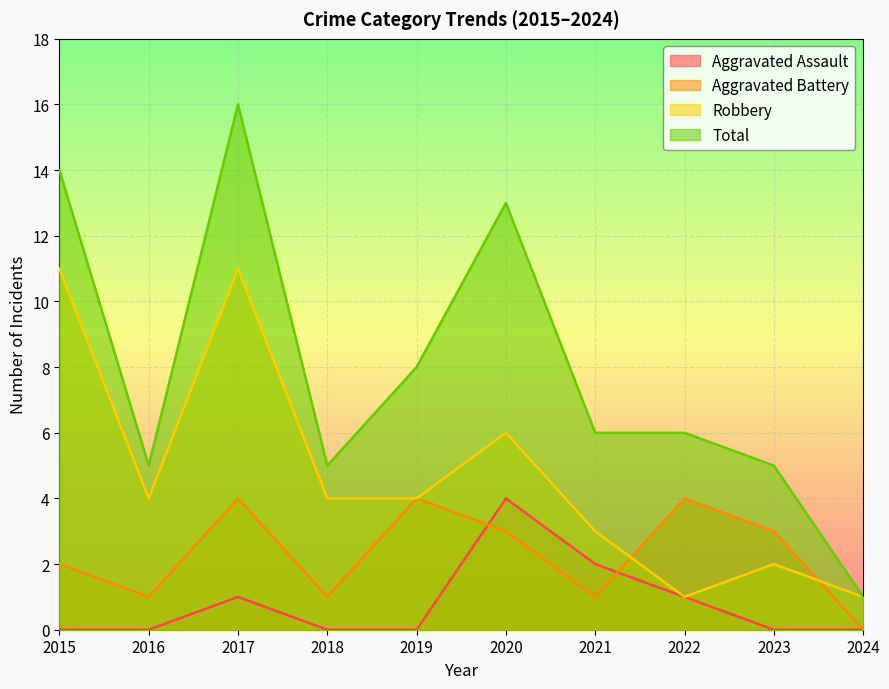

How many Aggravated Battery values are between 1 and 4?

9